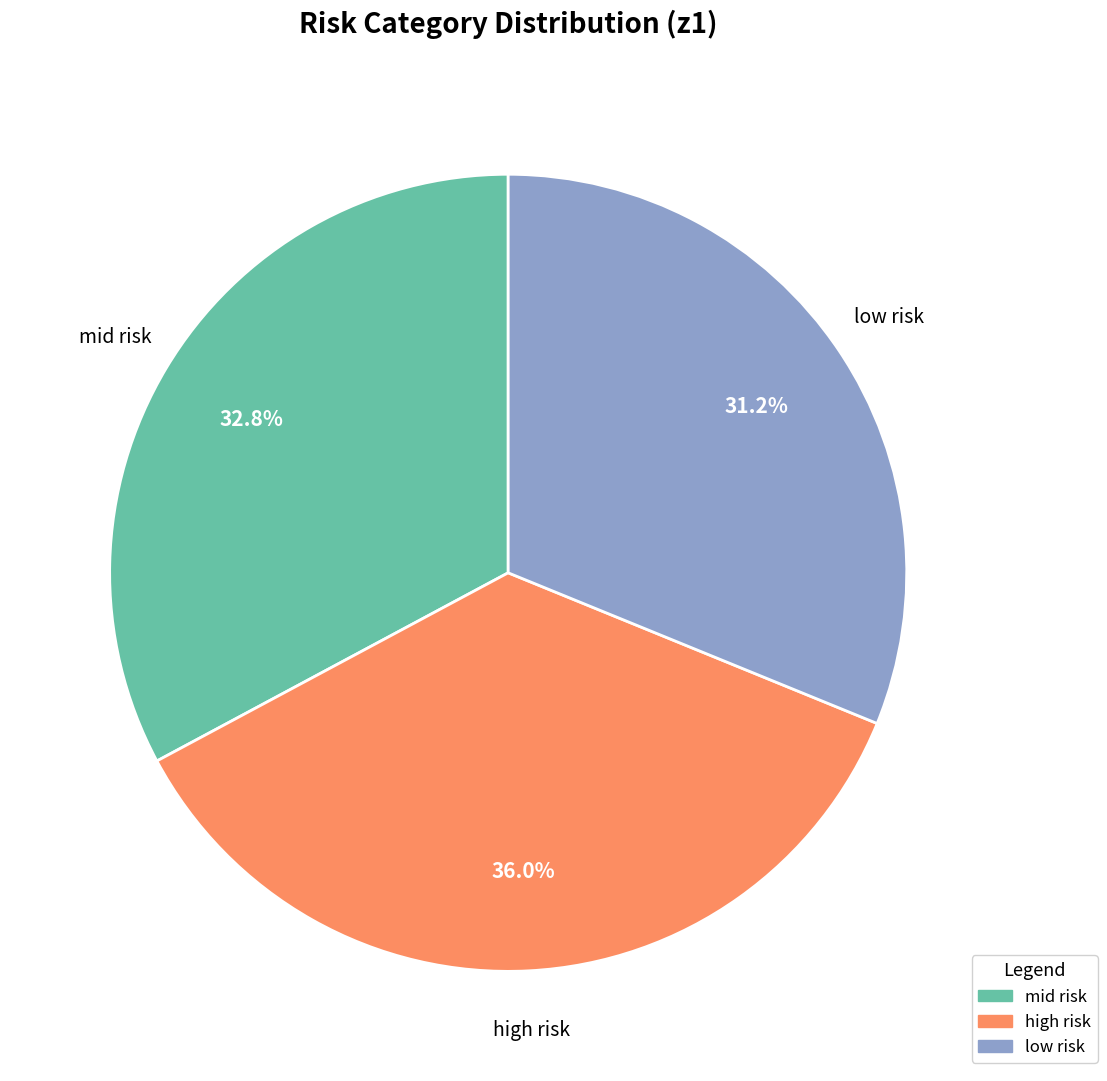

What is the total percentage of low risk and mid risk?

64.0%